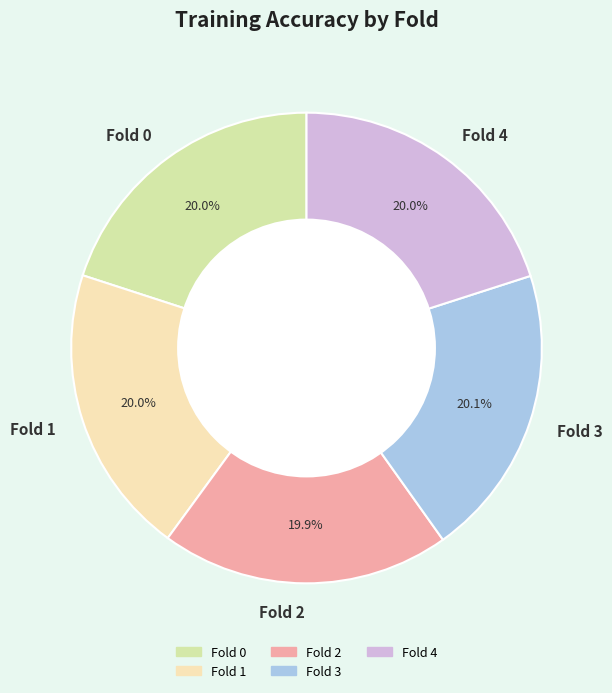

What percentage is NOT represented by Fold 1?

80.0%